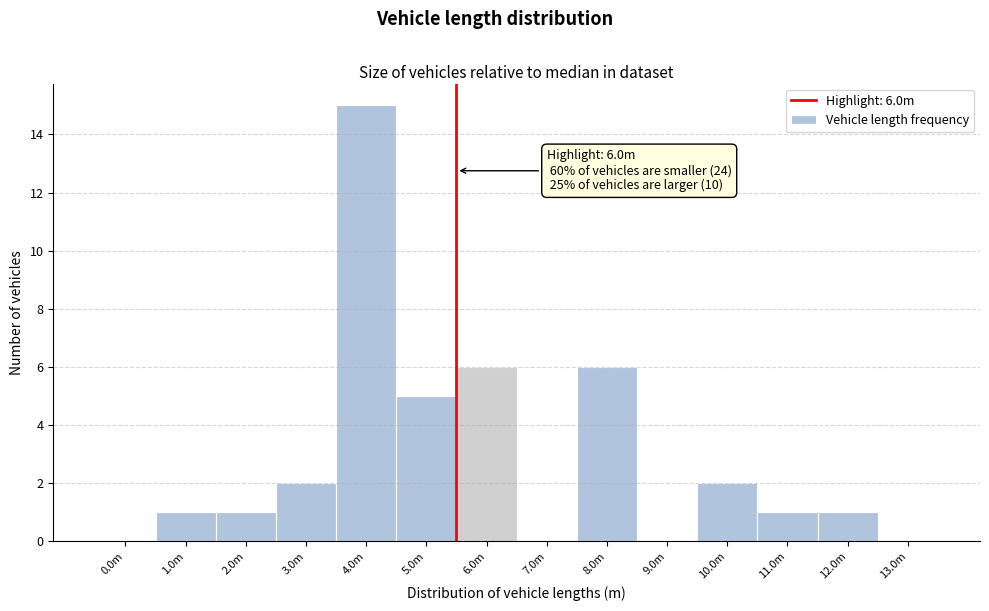

Reading left to right, list all the values displayed in this chart.

0.0m=0	1.0m=1	2.0m=1	3.0m=2	4.0m=15	5.0m=5	6.0m=6	7.0m=0	8.0m=6	9.0m=0	10.0m=2	11.0m=1	12.0m=1	13.0m=0